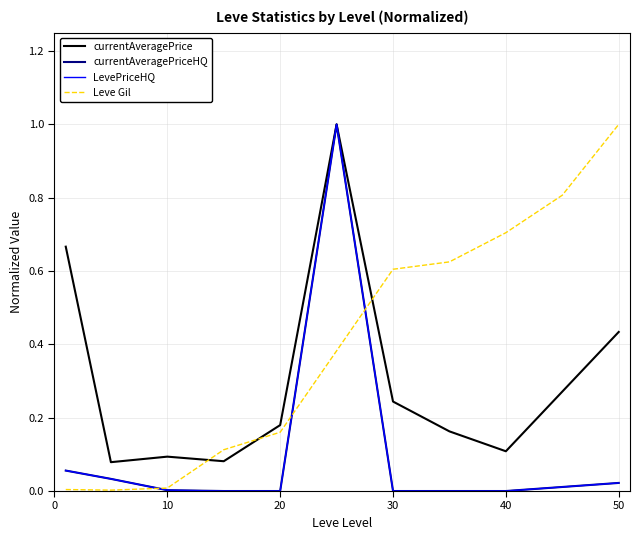

How many data points does each series have?

11